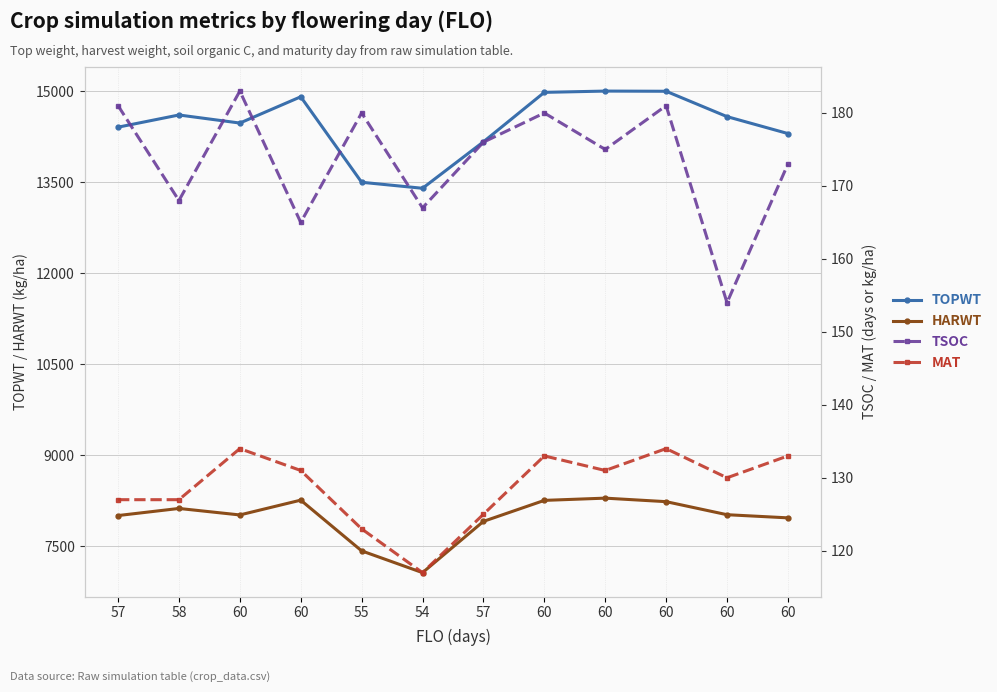

Which series has the largest total across all categories?

TOPWT